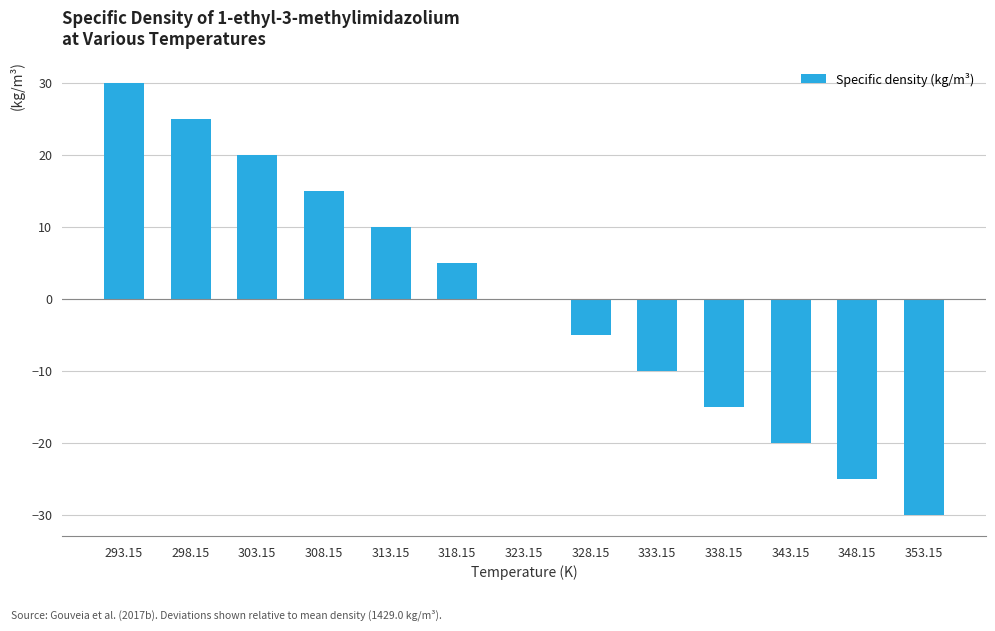

Between 328.15 and 348.15, which is larger?

328.15